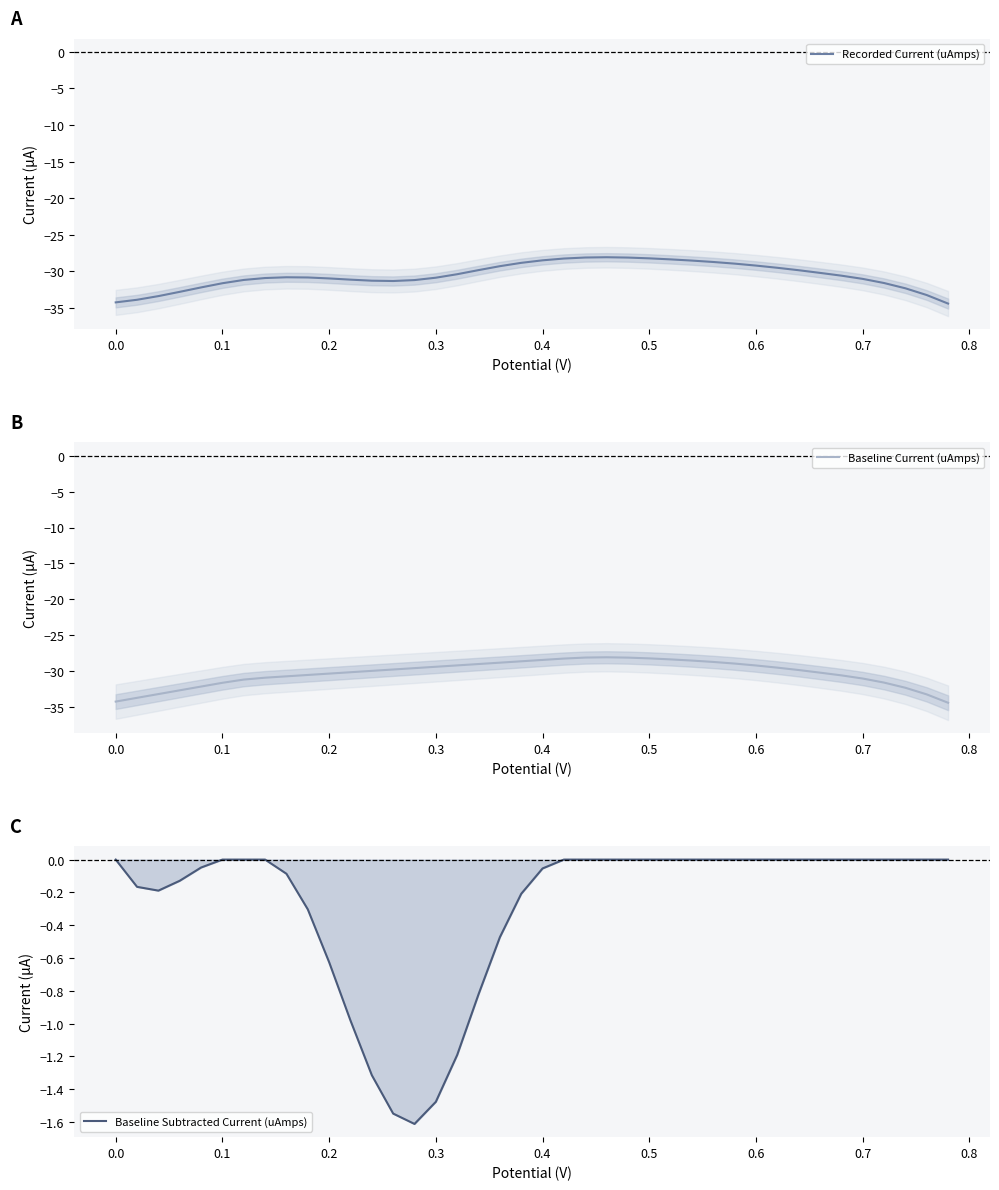

Is the value of Baseline Current (uAmps) at 15 greater than the value of Baseline Subtracted Current (uAmps) at 25?

No